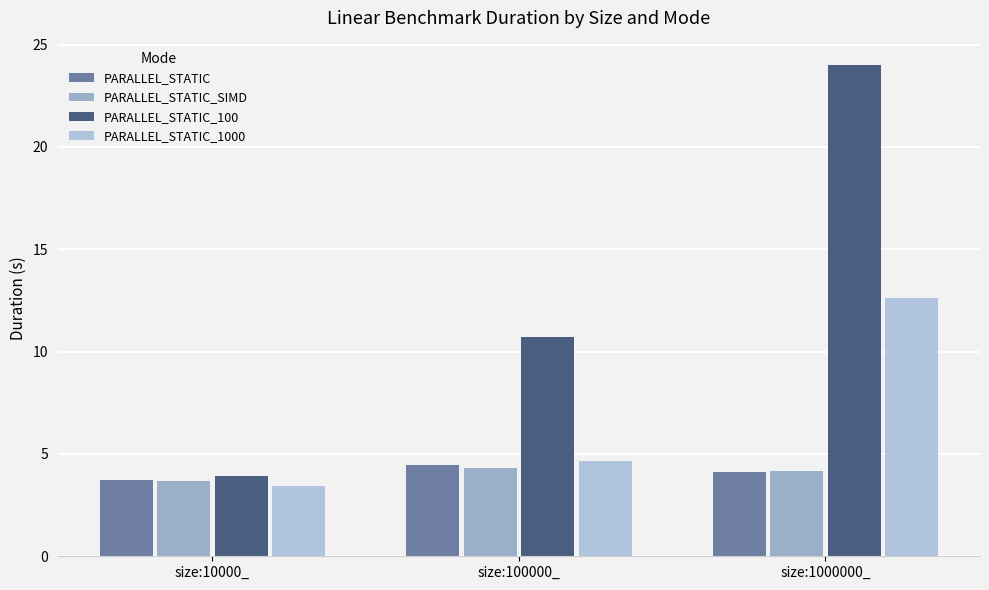

Read the PARALLEL_STATIC value at size:1000000_.

4.1